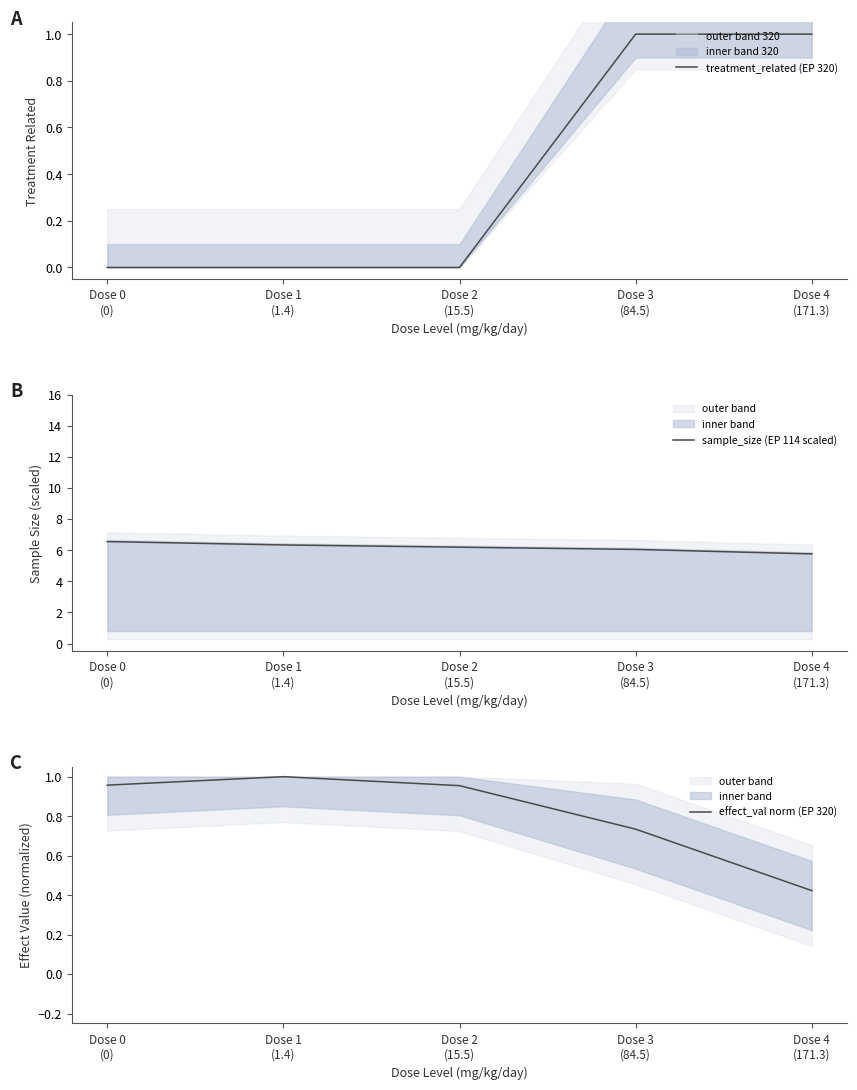

How many treatment_related (EP 320) values are between 0 and 1?

5